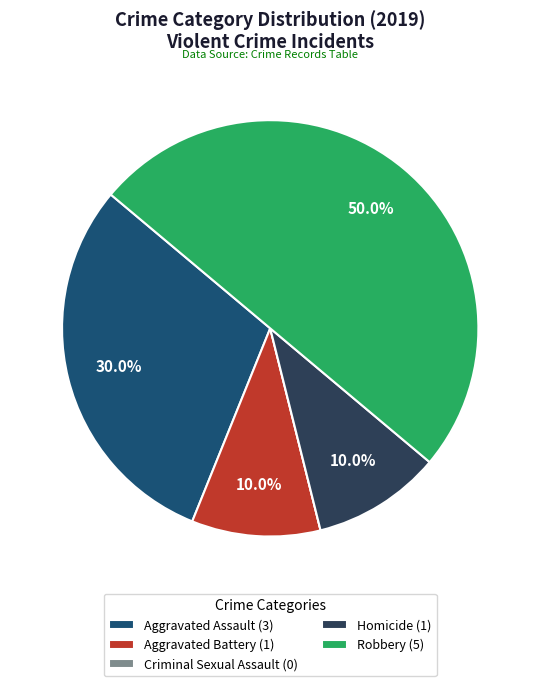

What portion of the pie excludes Homicide (1)?

90.0%